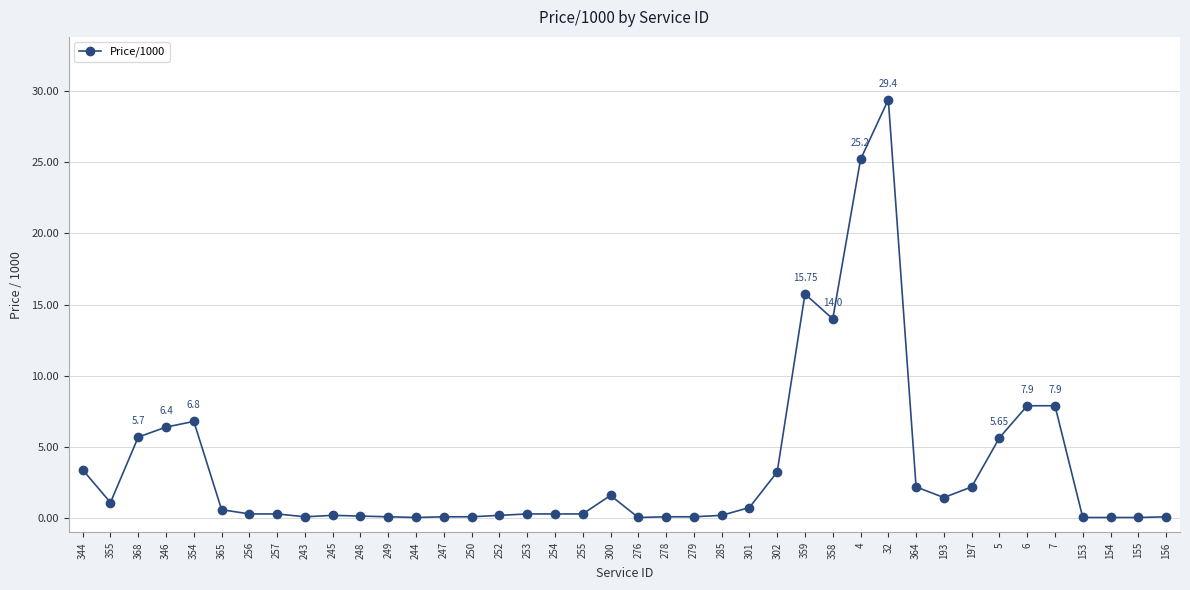

What is the average value?

3.6